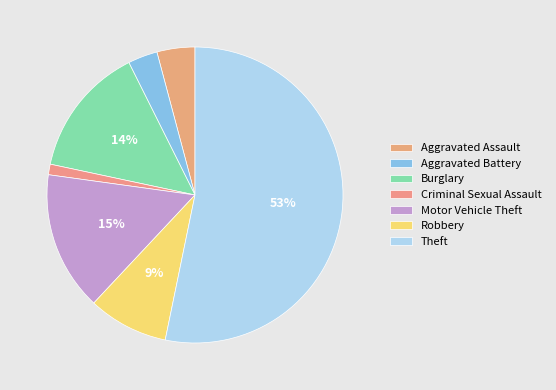

Does any single category account for the majority?

Yes